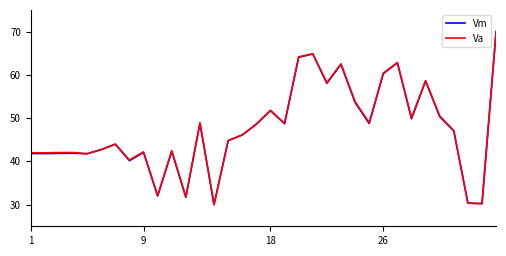

What is the smallest value displayed?

30.0